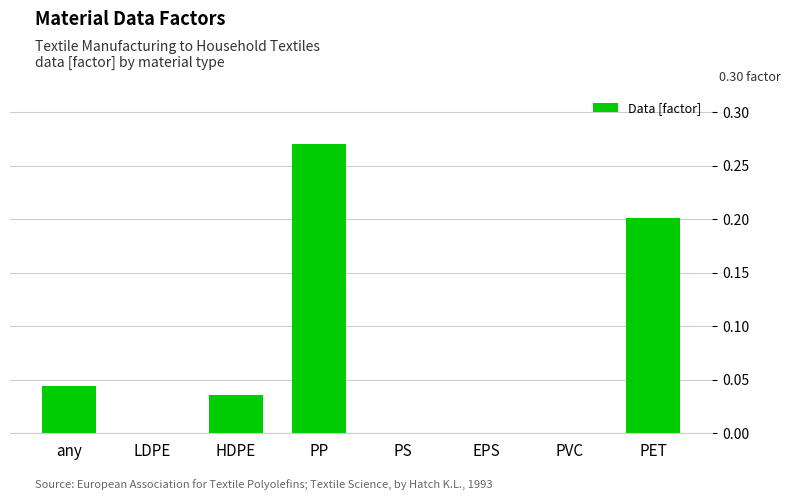

Count the number of data series in this chart.

1